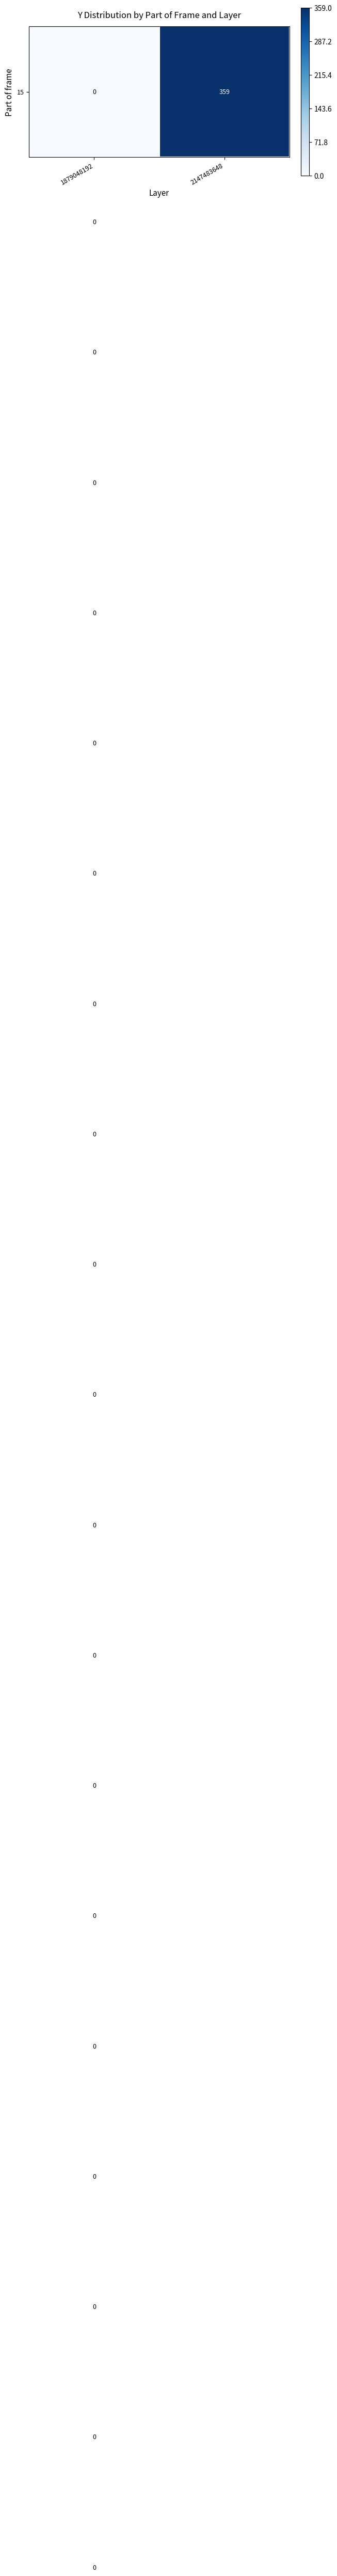

What is the total value across all series at 2147483648?

7180